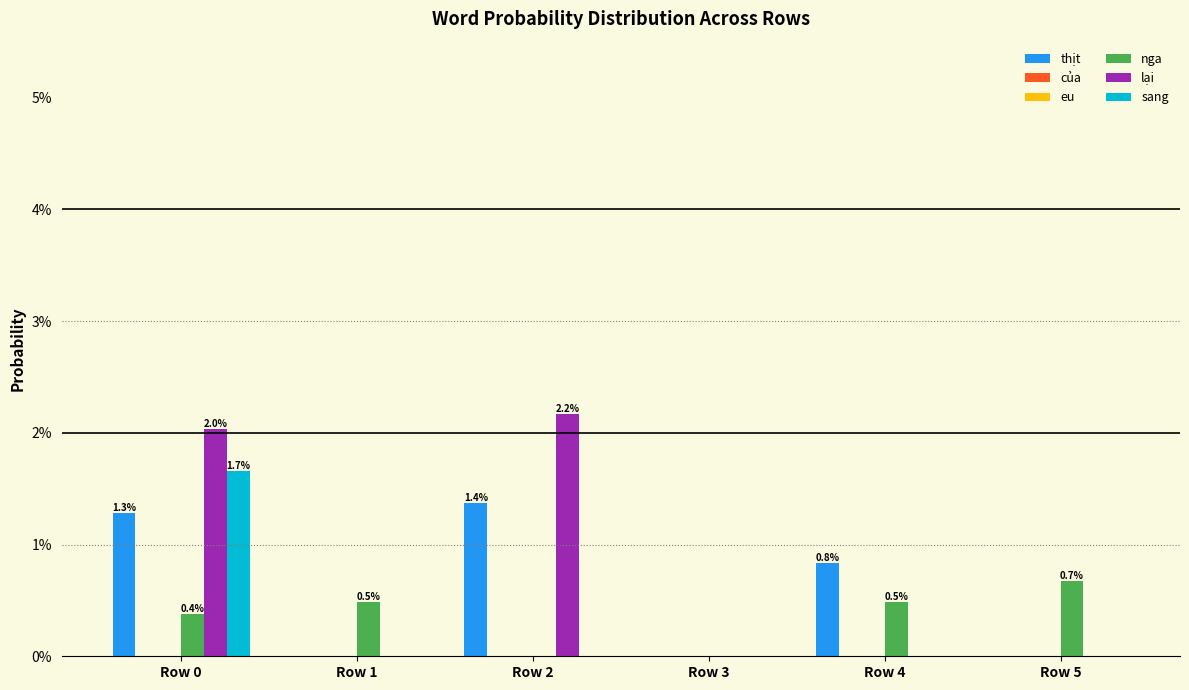

Is the value of nga at Row 1 greater than the value of của at Row 3?

Yes